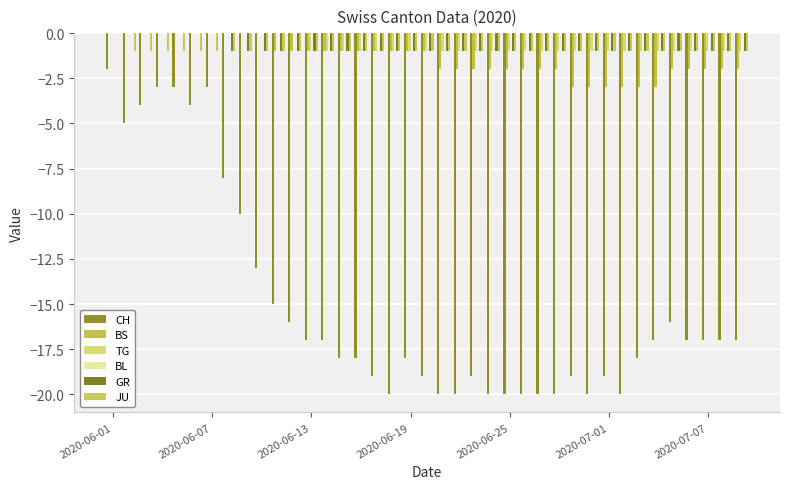

How many distinct data groups are displayed?

5